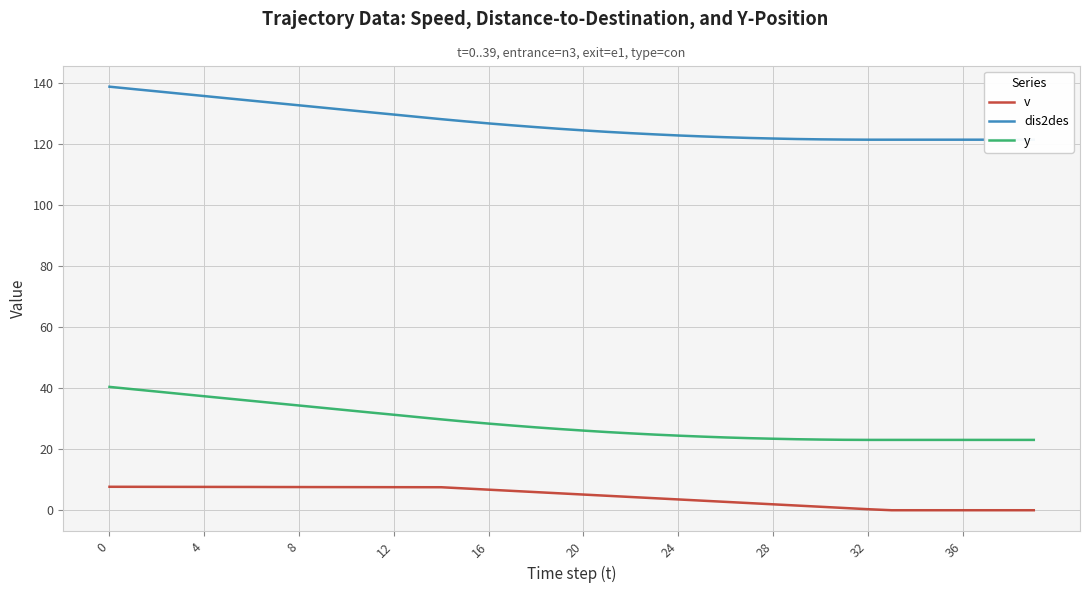

Rank the series by their average value, from lowest to highest.

v, y, dis2des